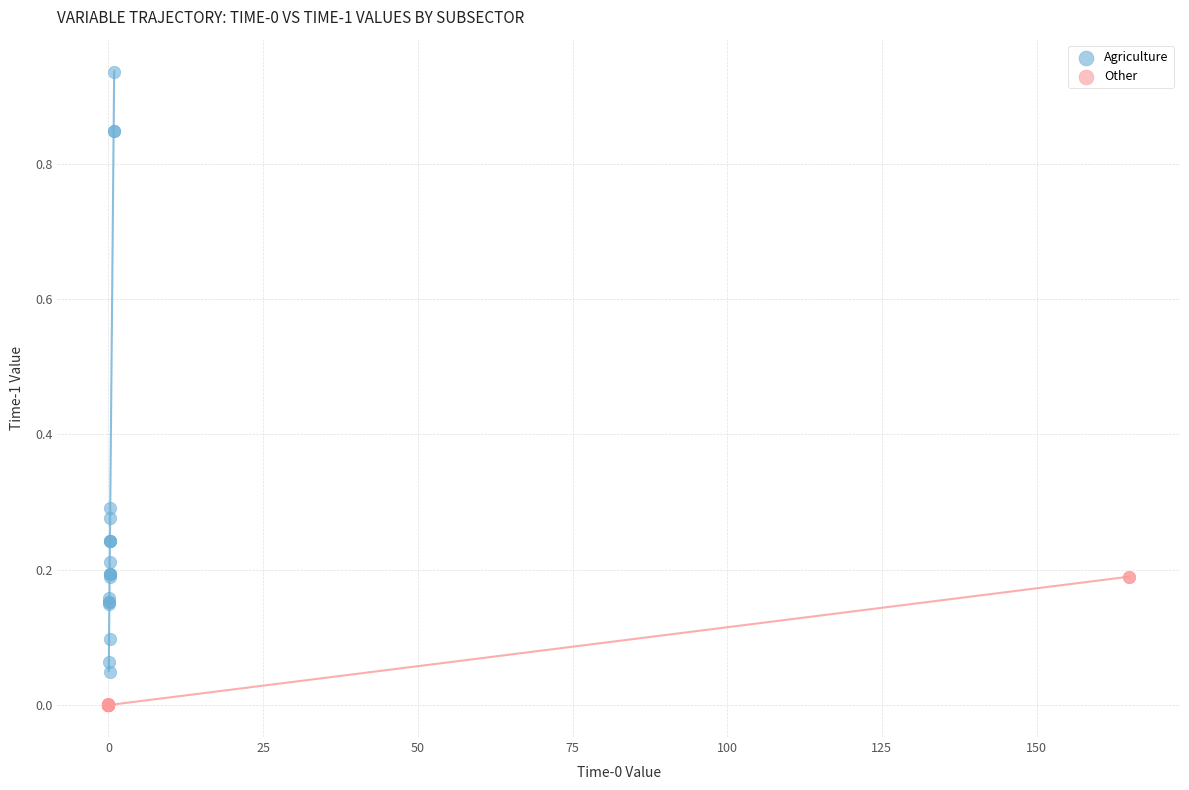

Which series contains the highest Y value?

Agriculture